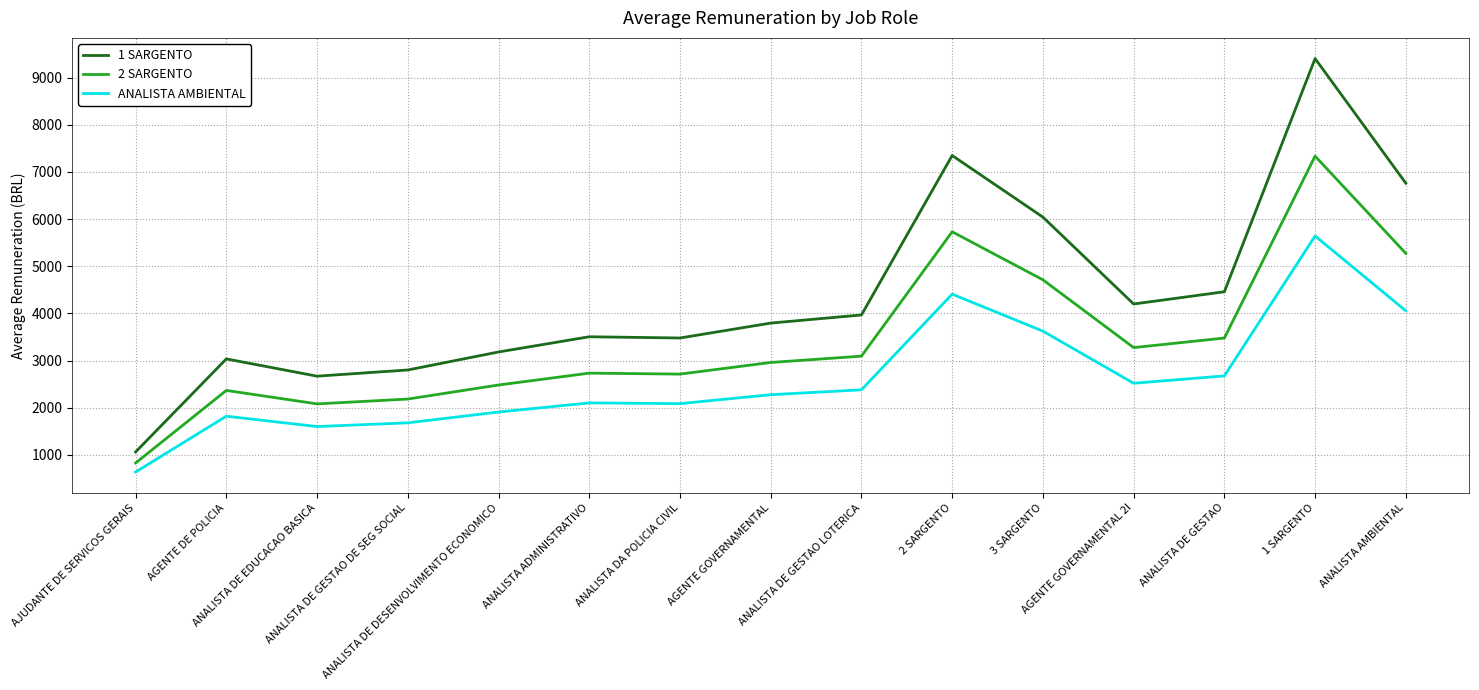

What is the minimum value shown in the chart?

638.0